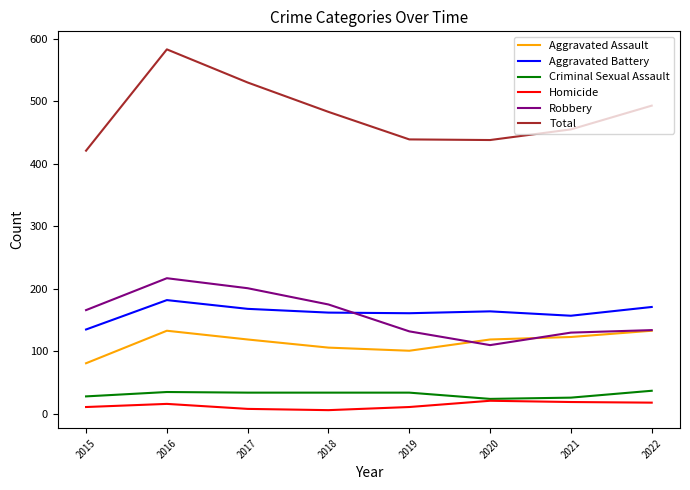

At which category is the sum across all series the highest?

2016